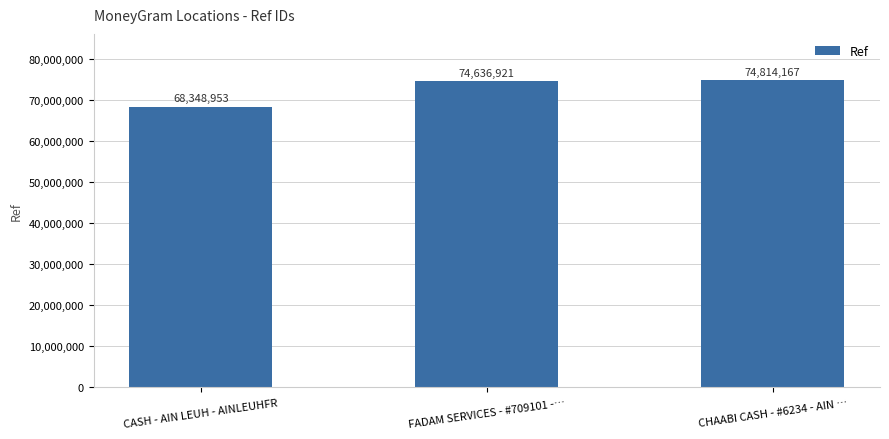

How many values are below 74636921?

1